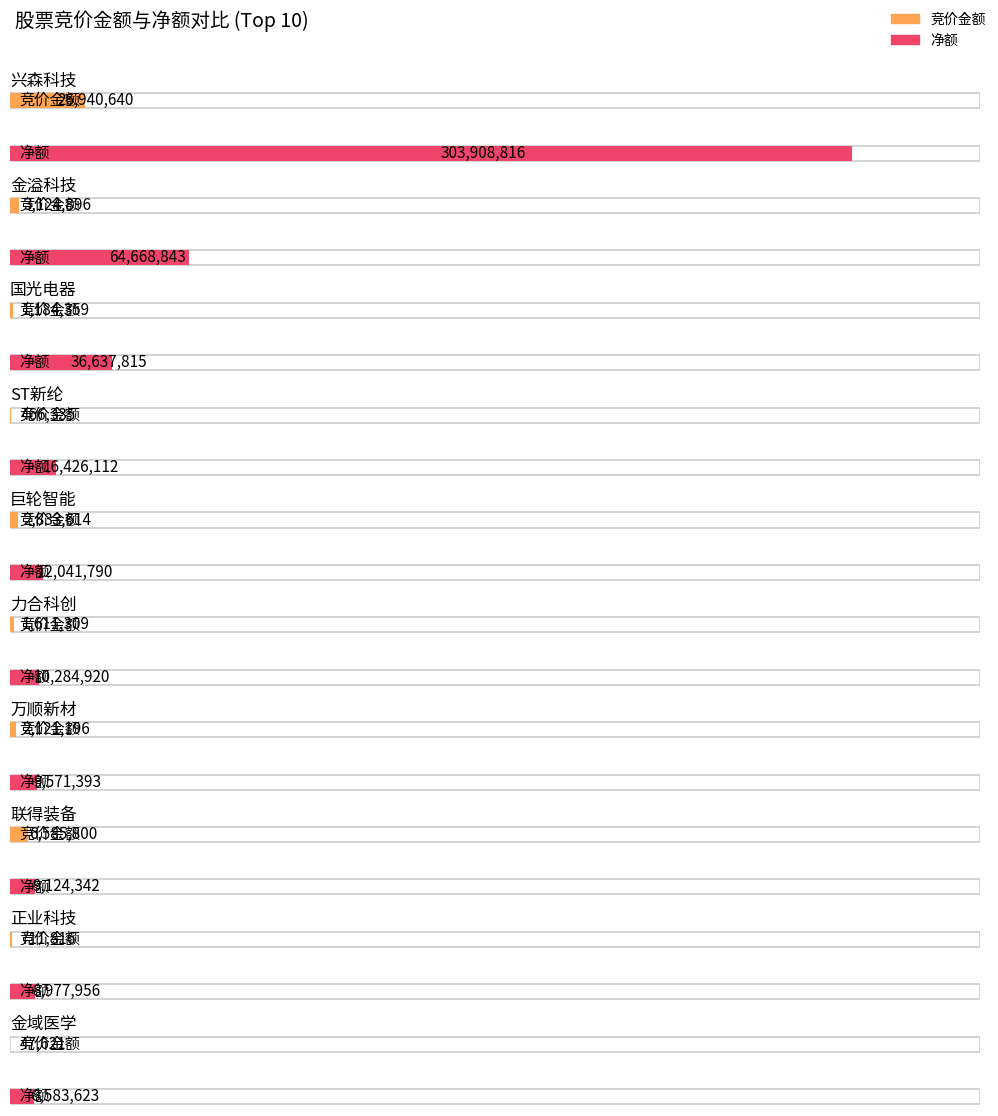

How many data points in 竞价金额 are less than 2121196?

5